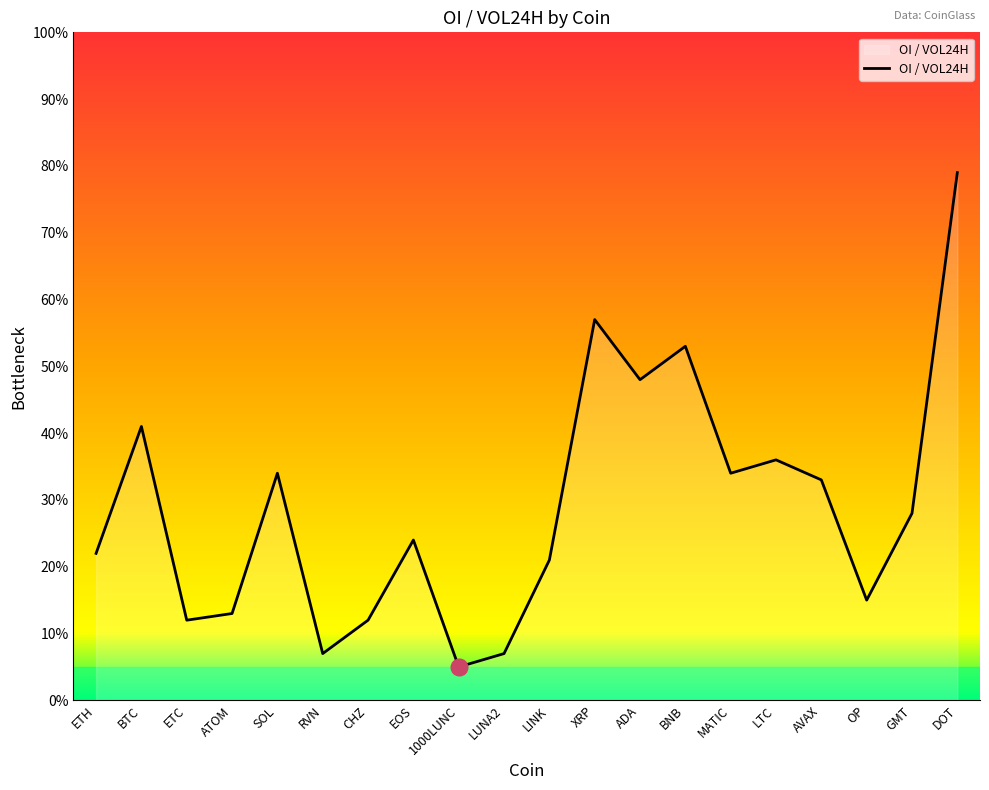

Does the chart display data point markers on the line(s)?

No